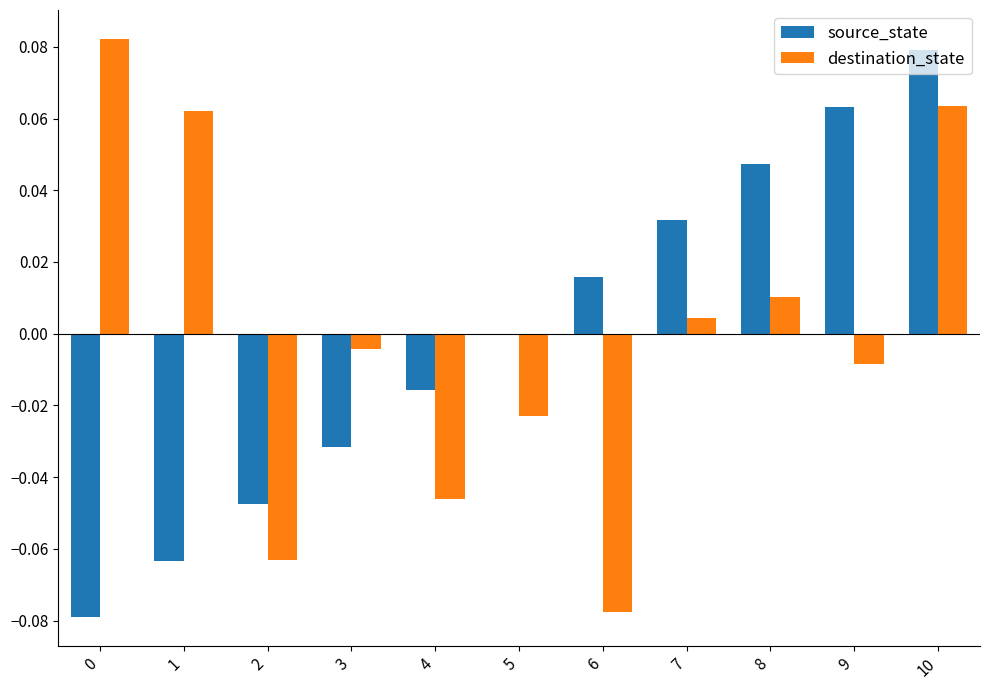

How many groups of bars are there?

11